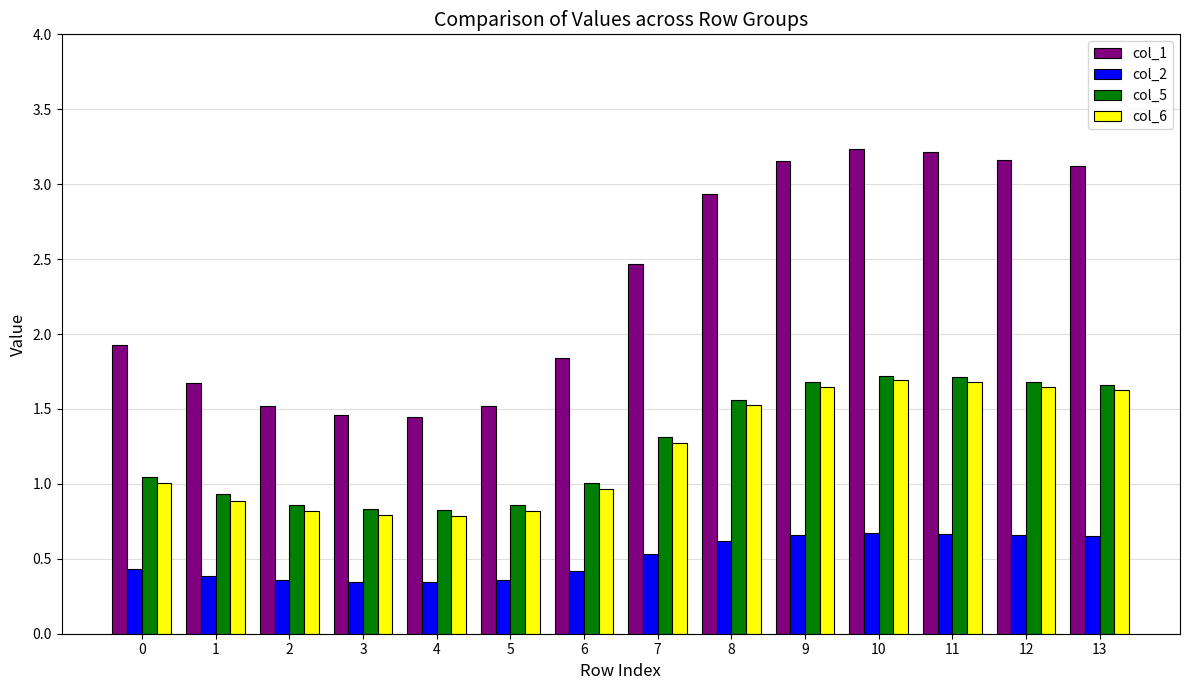

Which series has the largest range (max minus min)?

col_1